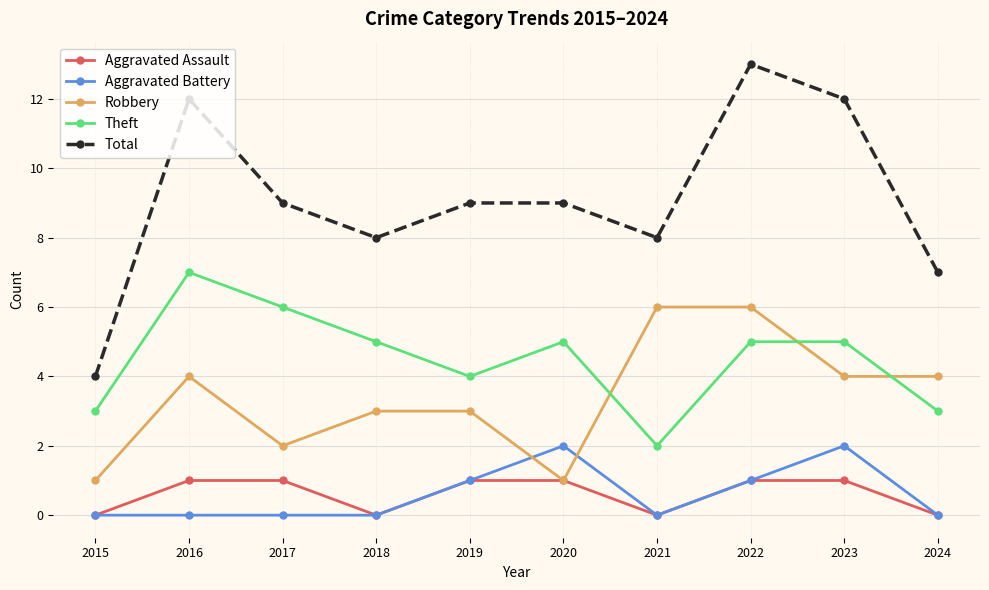

The value of Robbery at 2019 is 1. True or false?

False